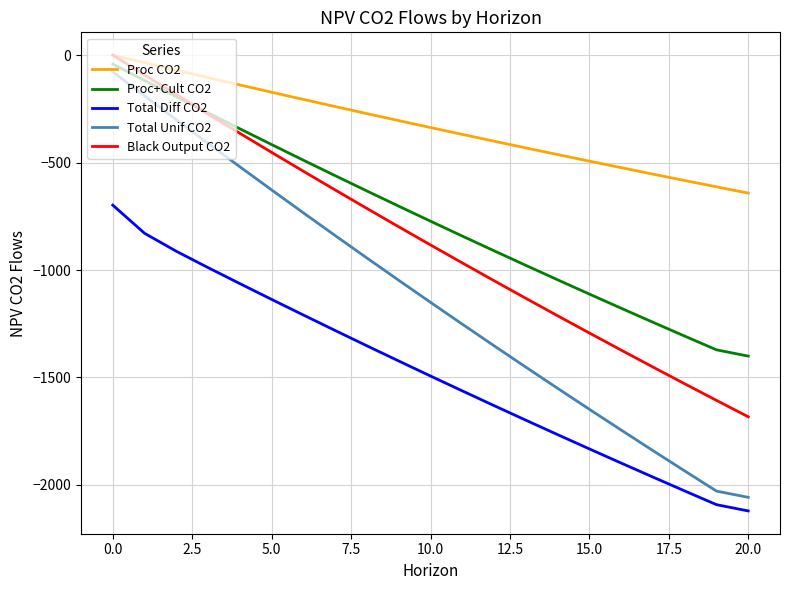

What is the difference between the second highest and minimum values in the Proc+Cult CO2 series?

1282.6